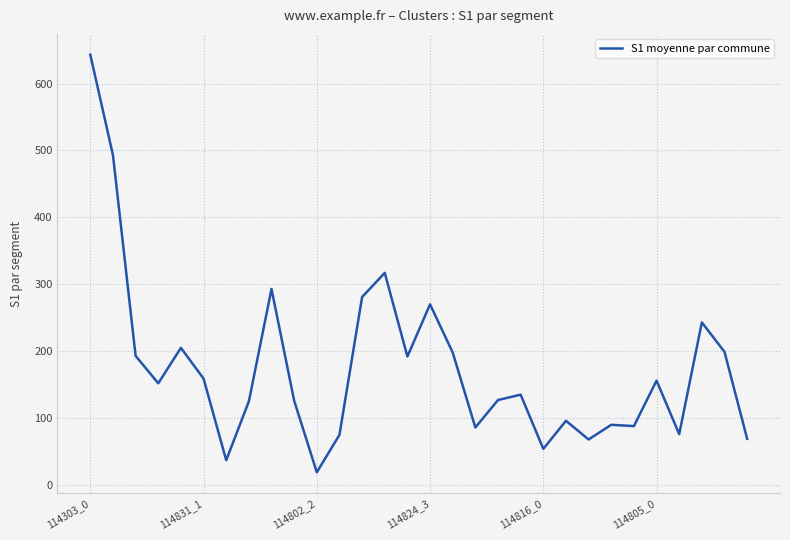

What is the minimum value shown in the chart?

19